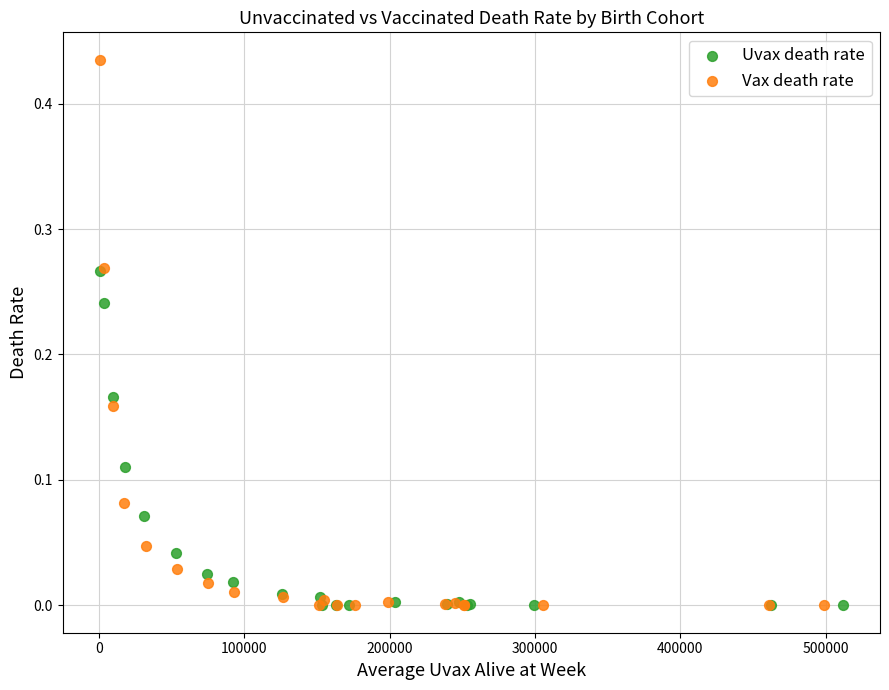

Which series contains the highest Y value?

Vax death rate